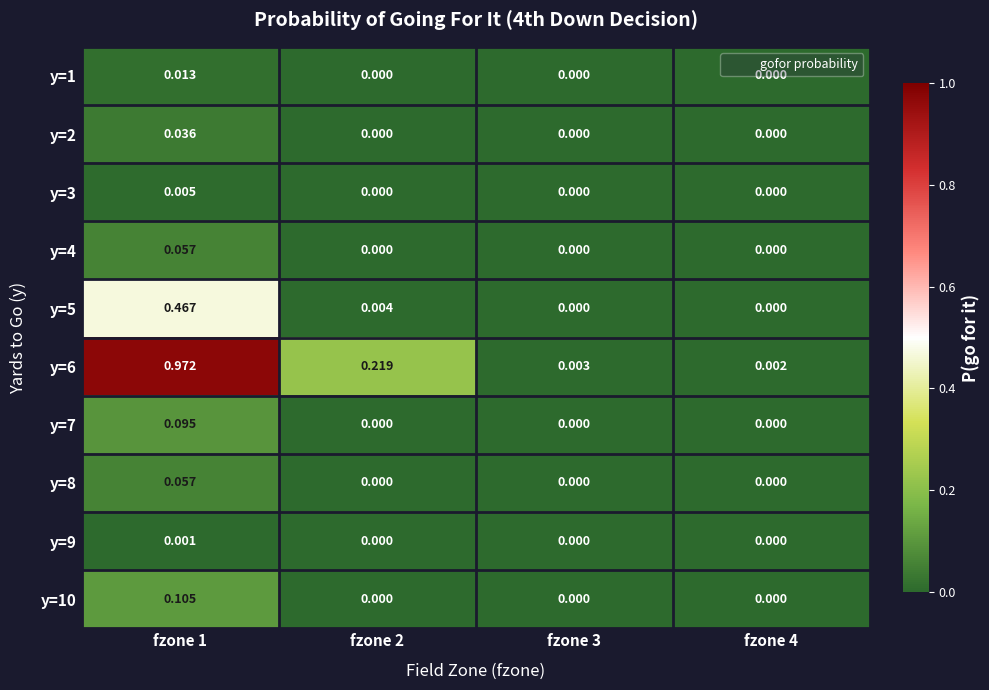

Is the value of y=2 at fzone 1 greater than the value of y=4 at fzone 4?

Yes